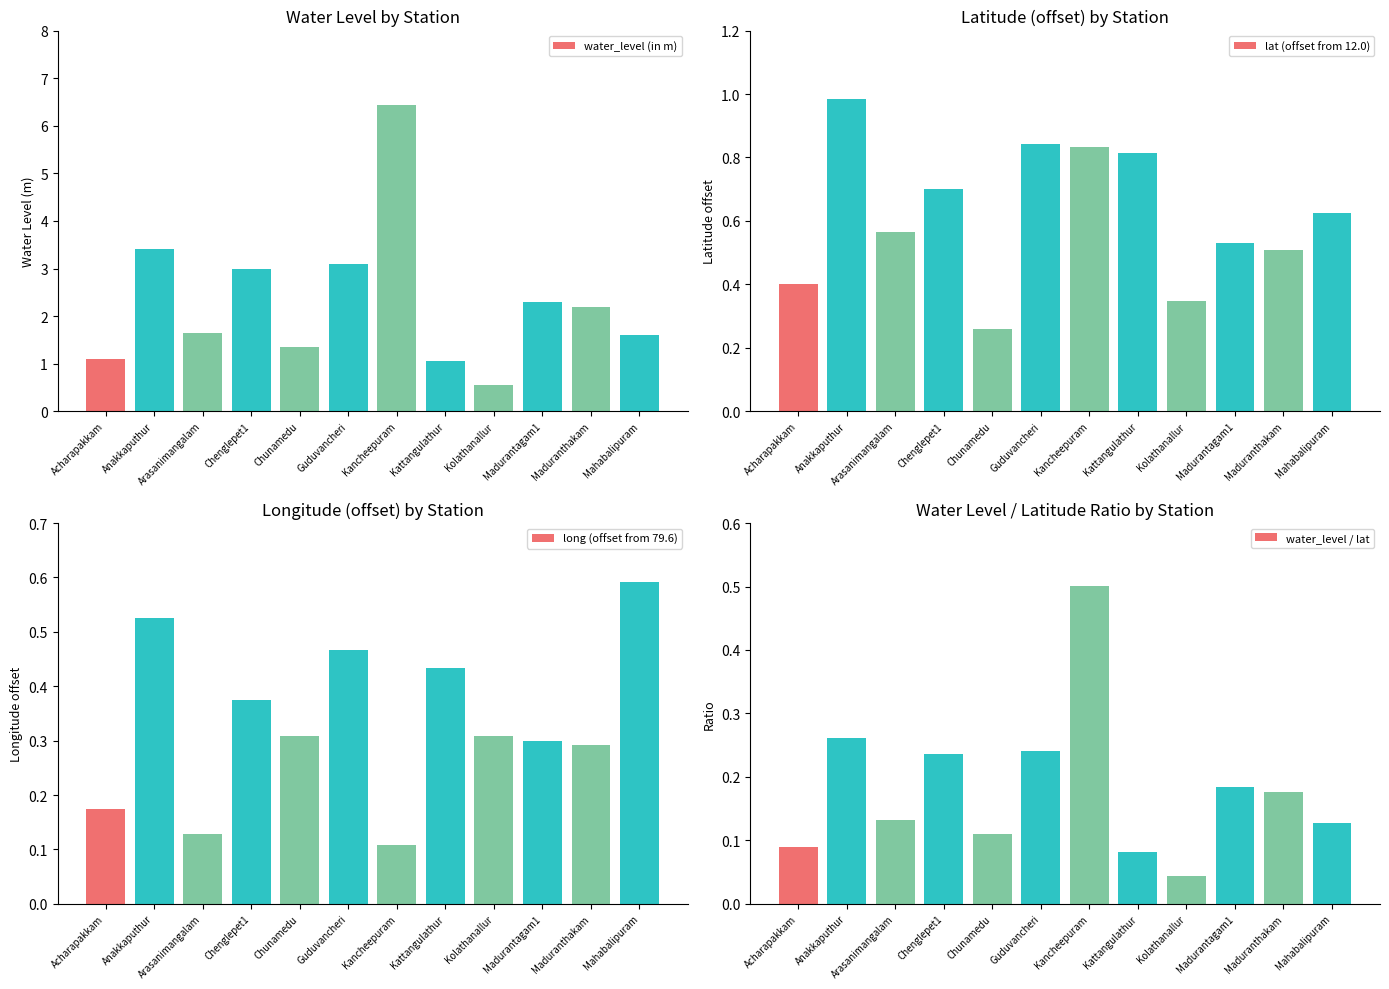

Are the bars grouped side by side (vs. stacked)?

Yes